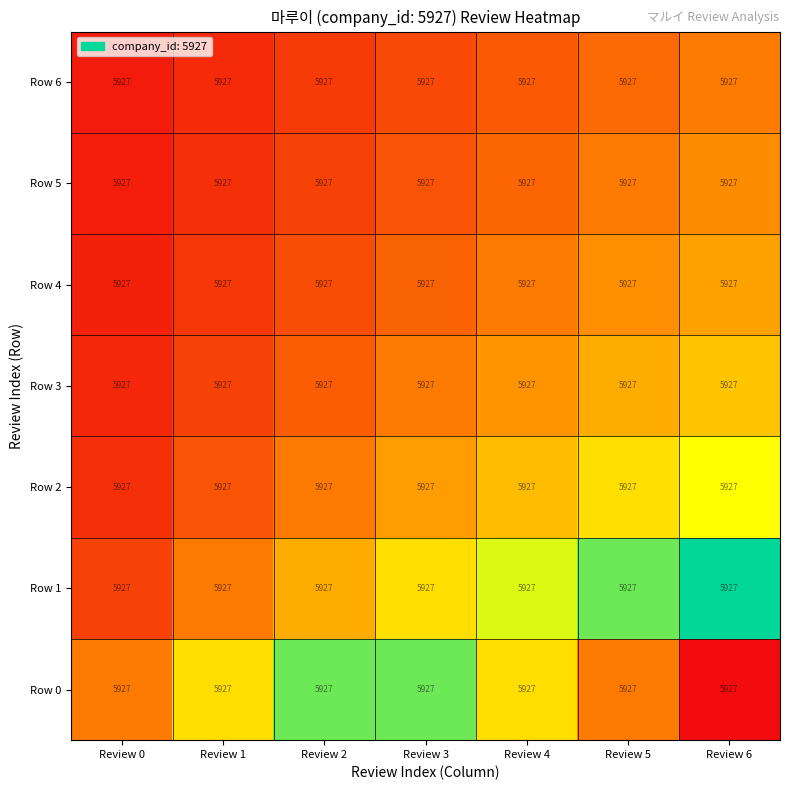

What is the sum of all Row 3 values?

1.0